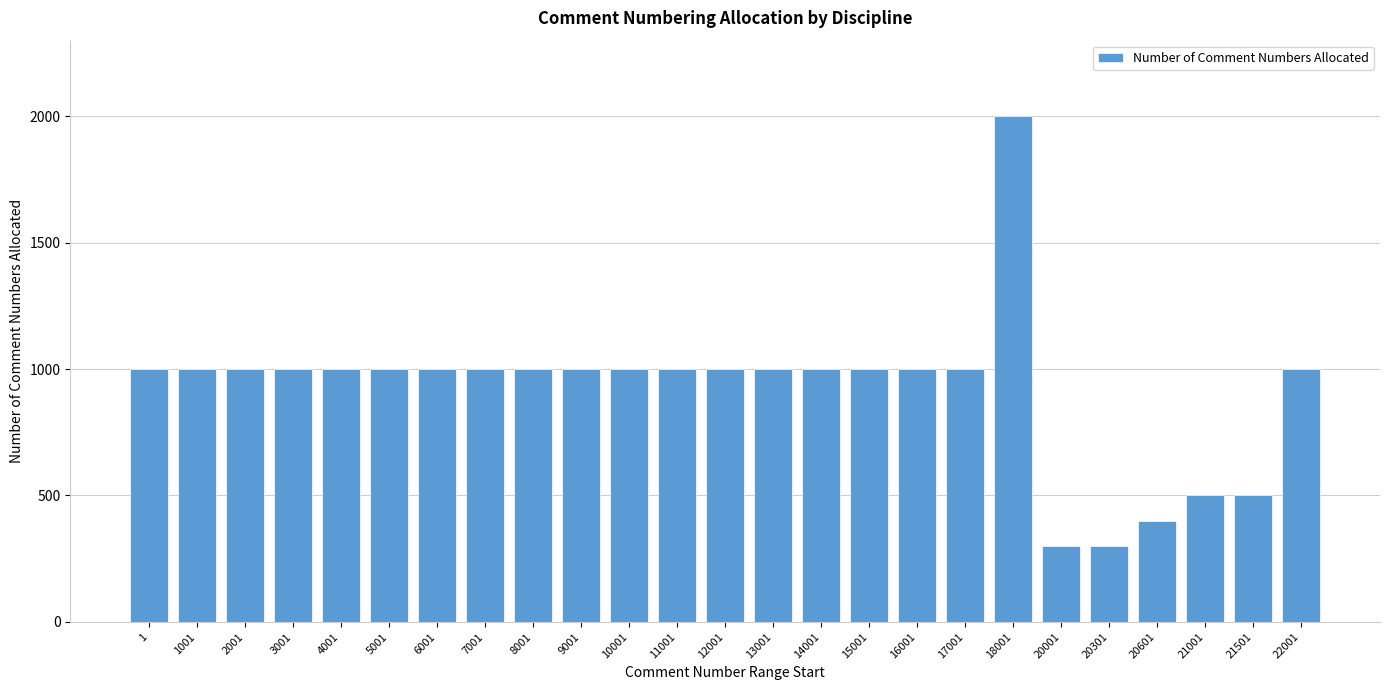

Reading left to right, what are all the values shown in this chart?

1=1000	1001=1000	2001=1000	3001=1000	4001=1000	5001=1000	6001=1000	7001=1000	8001=1000	9001=1000	10001=1000	11001=1000	12001=1000	13001=1000	14001=1000	15001=1000	16001=1000	17001=1000	18001=2000	20001=300	20301=300	20601=400	21001=500	21501=500	22001=1000